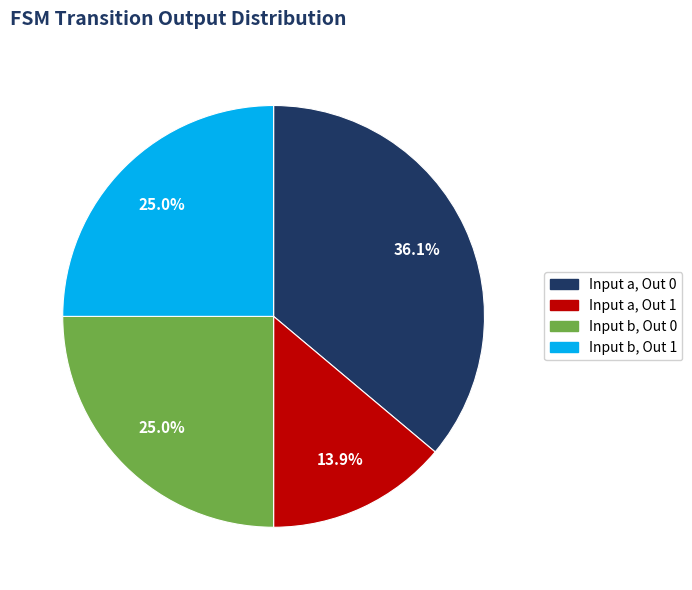

Is there a majority slice in this chart?

No